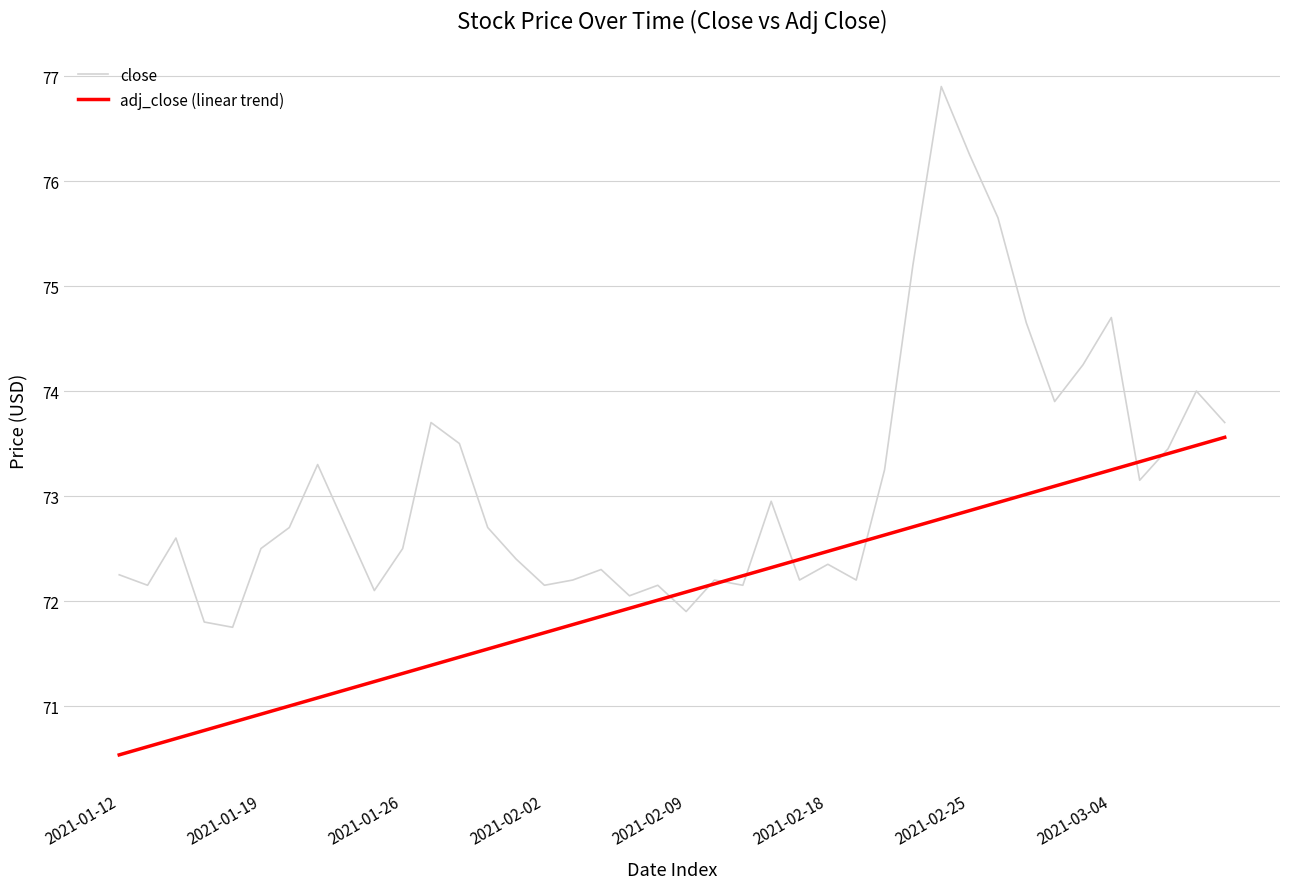

What is the smallest value displayed?

70.5